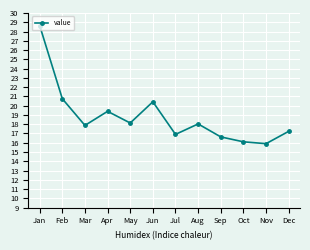

How many lines are shown in the chart?

1